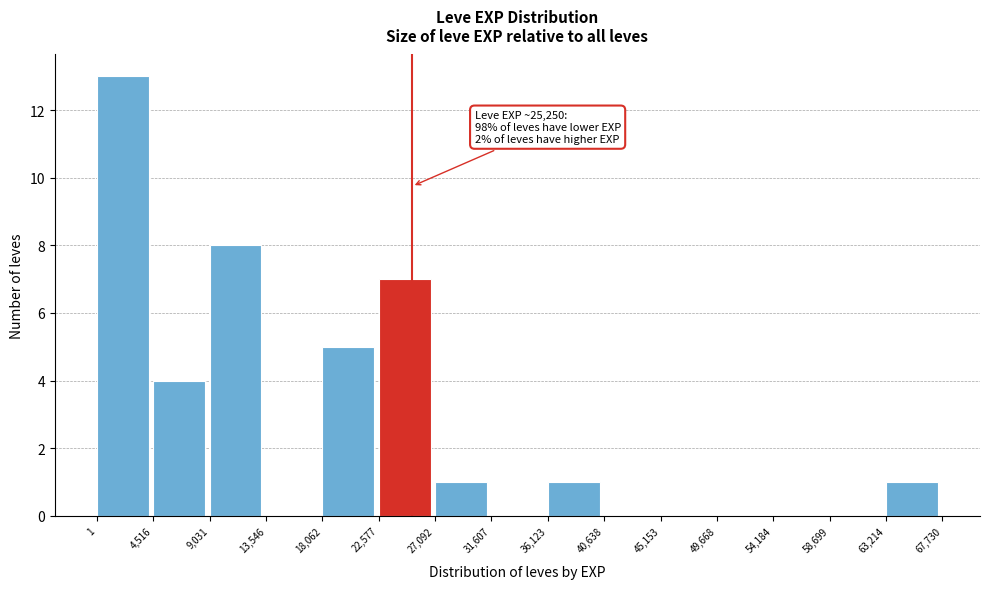

Which range on the x-axis has the tallest bar?

1 to 4,516